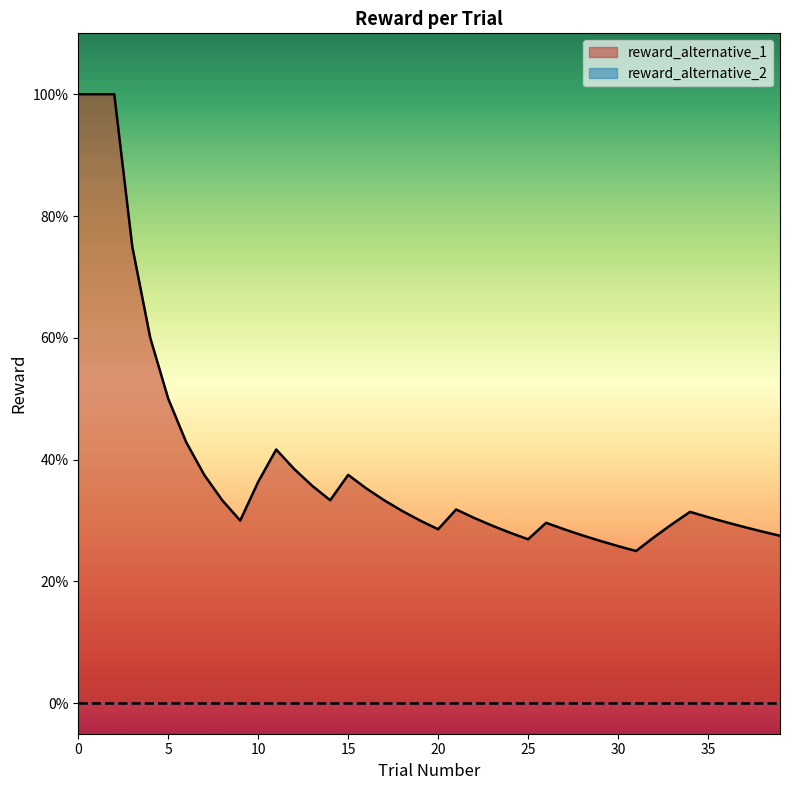

True or false: reward_alternative_1 and reward_alternative_2 cross at least once.

False